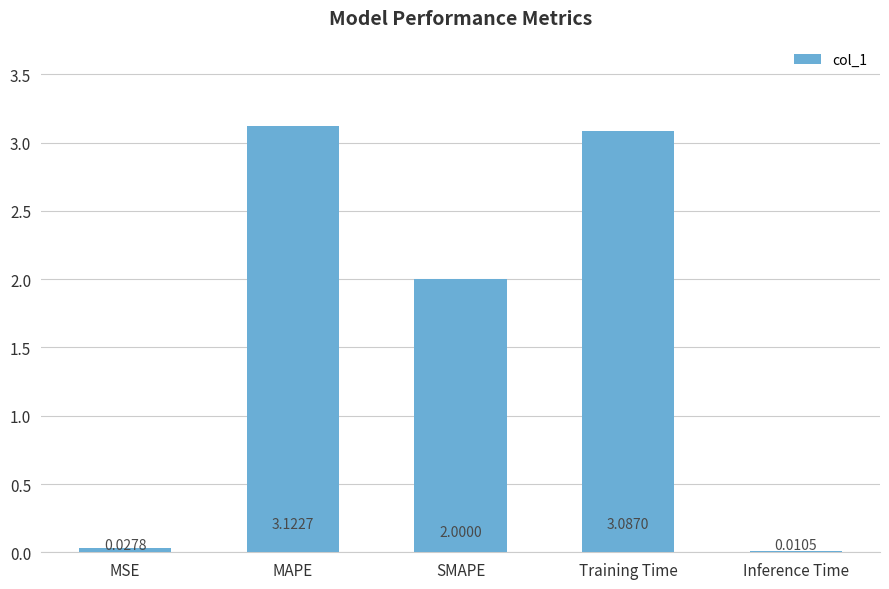

At which label is the value closest to 1?

MSE